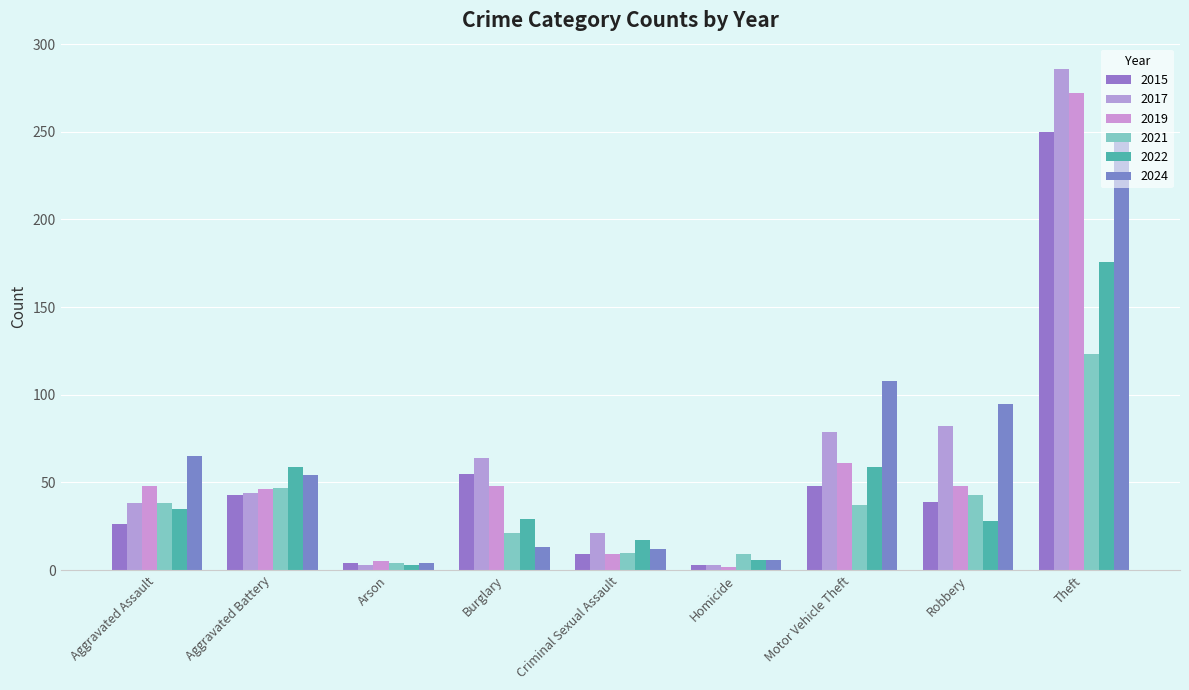

What is the label of the 7th bar from the left?

Motor Vehicle Theft